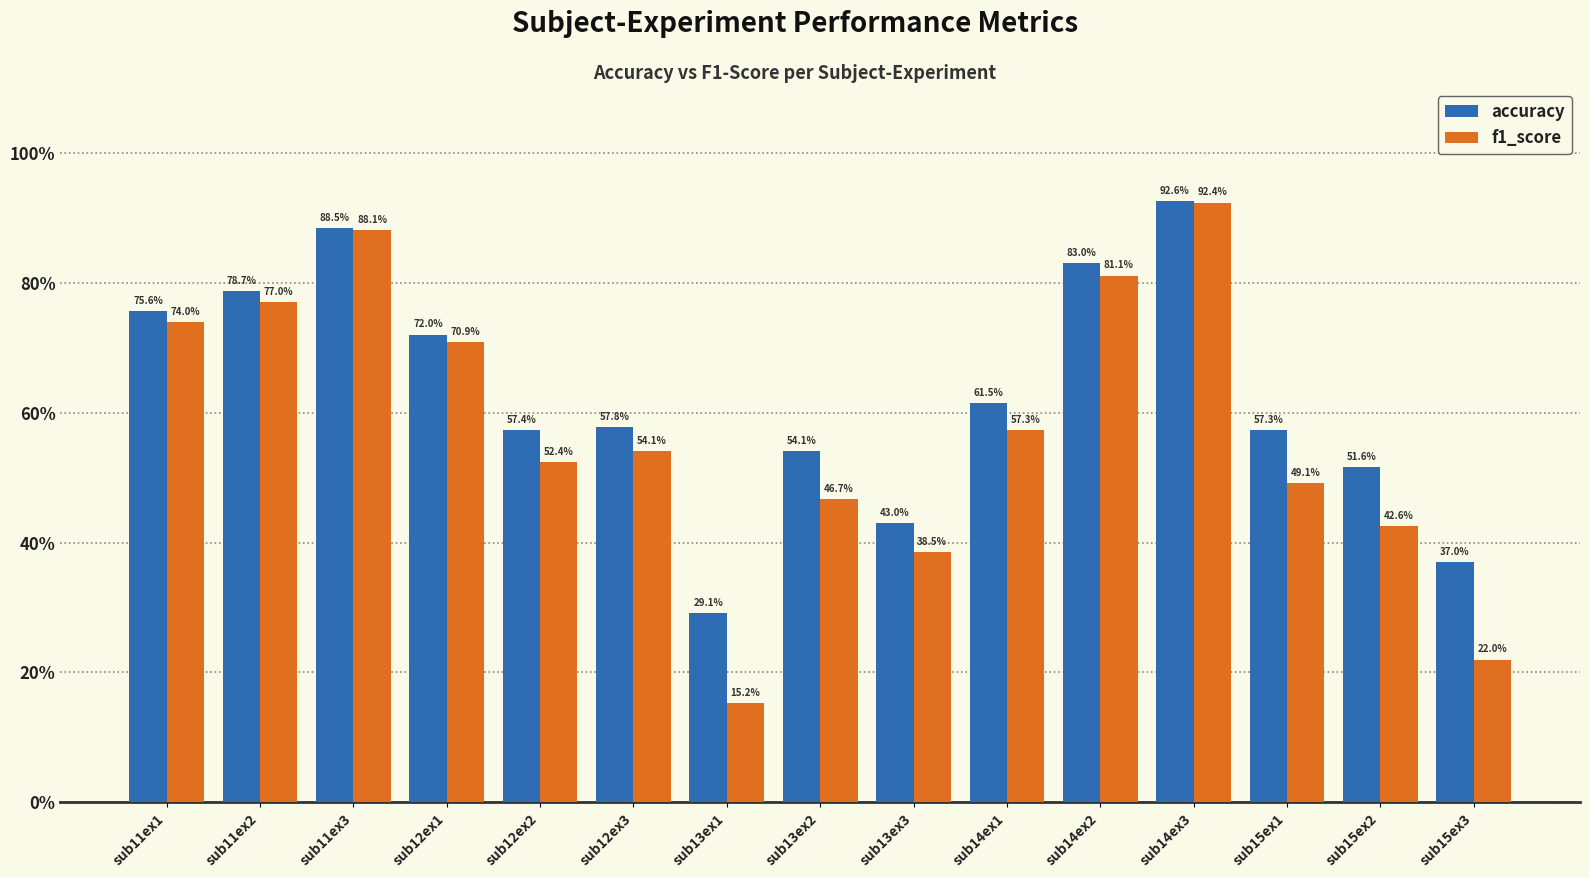

What is the approximate value of accuracy at sub15ex1?

57.3